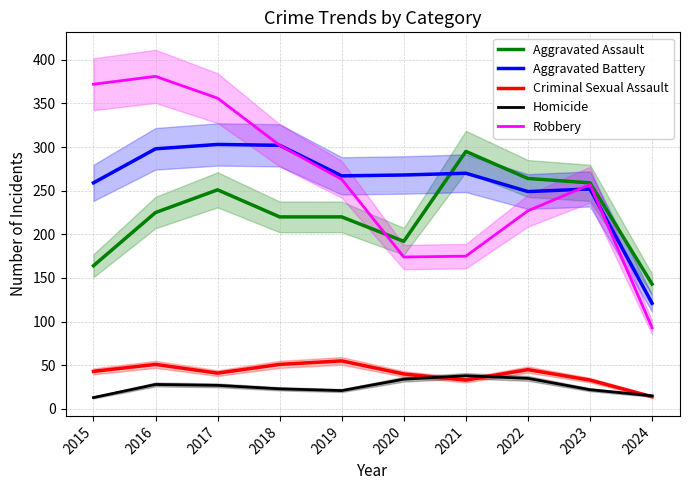

Between 2018 and 2019, which is larger?

2018